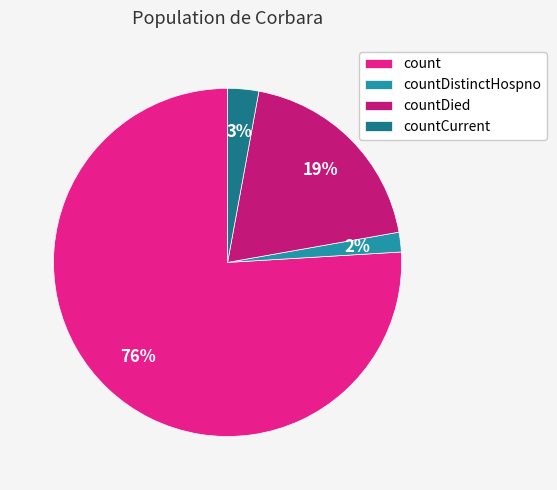

Count the number of slices in the pie.

4